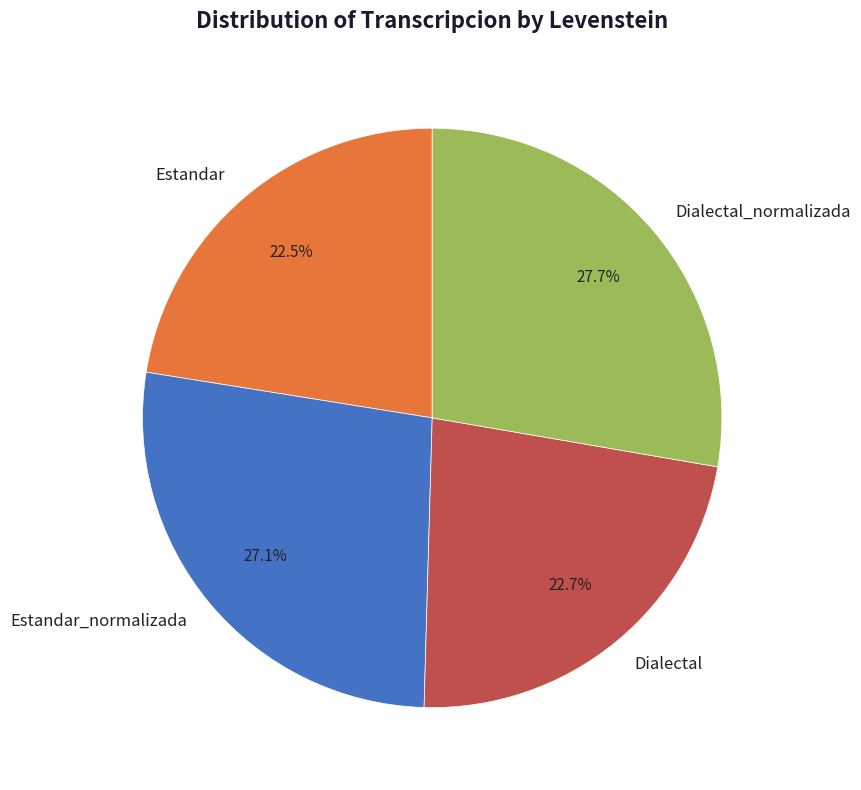

True or false: Dialectal_normalizada accounts for 15% of the total.

False